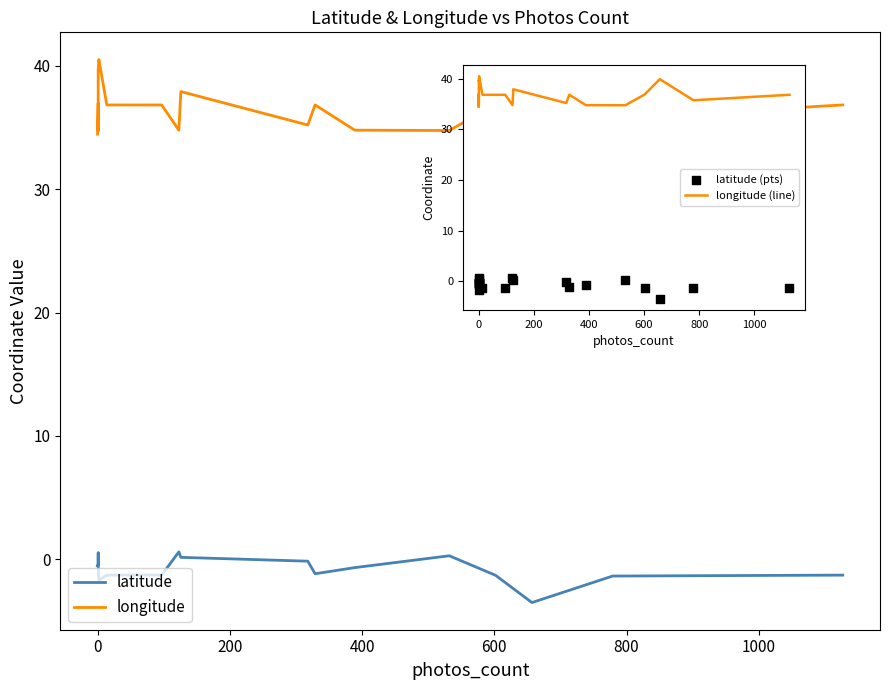

At how many categories does at least one series exceed 2?

20